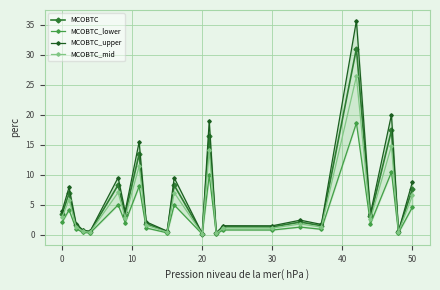

What is the maximum value for MCOBTC?

31.0